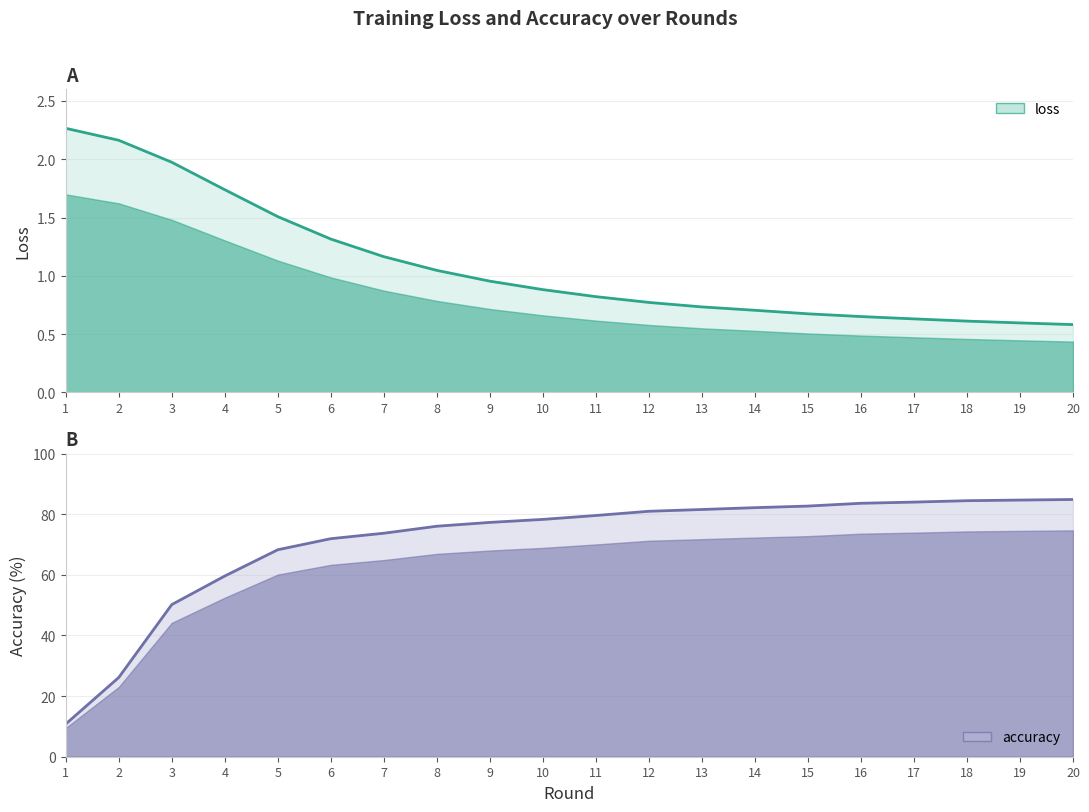

Reading left to right, what are all the values shown in this chart?

loss: 1=2.3	2=2.2	3=2.0	4=1.7	5=1.5	6=1.3	7=1.2	8=1.0	9=1.0	10=0.9	11=0.8	12=0.8	13=0.7	14=0.7	15=0.7	16=0.7	17=0.6	18=0.6	19=0.6	20=0.6
accuracy: 1=10.8	2=26.1	3=50.2	4=59.6	5=68.3	6=71.9	7=73.7	8=76.0	9=77.3	10=78.3	11=79.6	12=81.0	13=81.5	14=82.2	15=82.7	16=83.6	17=84.0	18=84.5	19=84.7	20=84.8